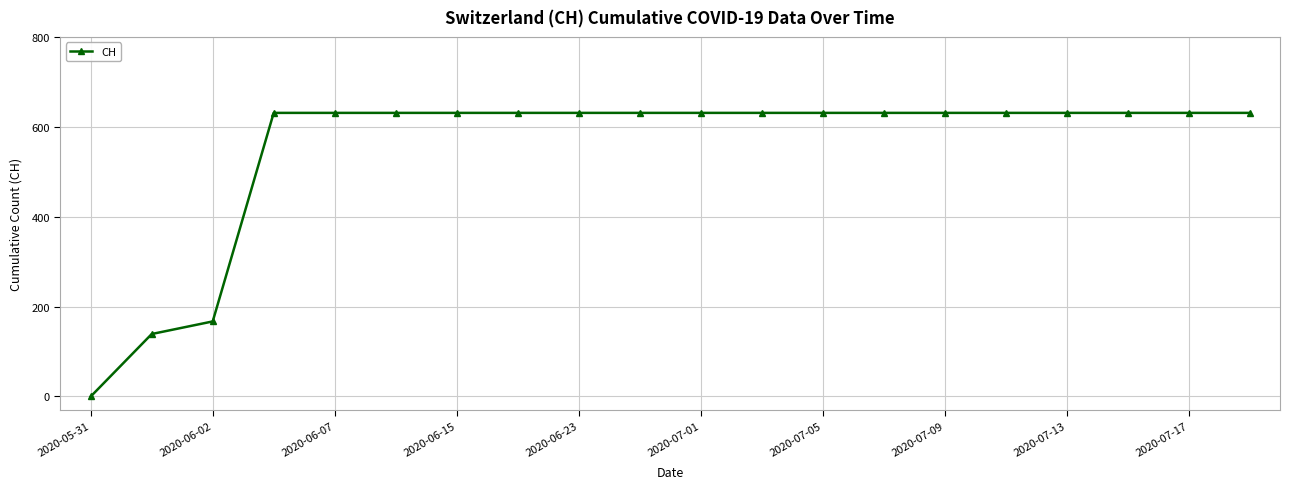

Reading right to left, transcribe all the data shown in this chart.

631	631	631	631	631	631	631	631	631	631	631	631	631	631	631	631	631	167	139	0